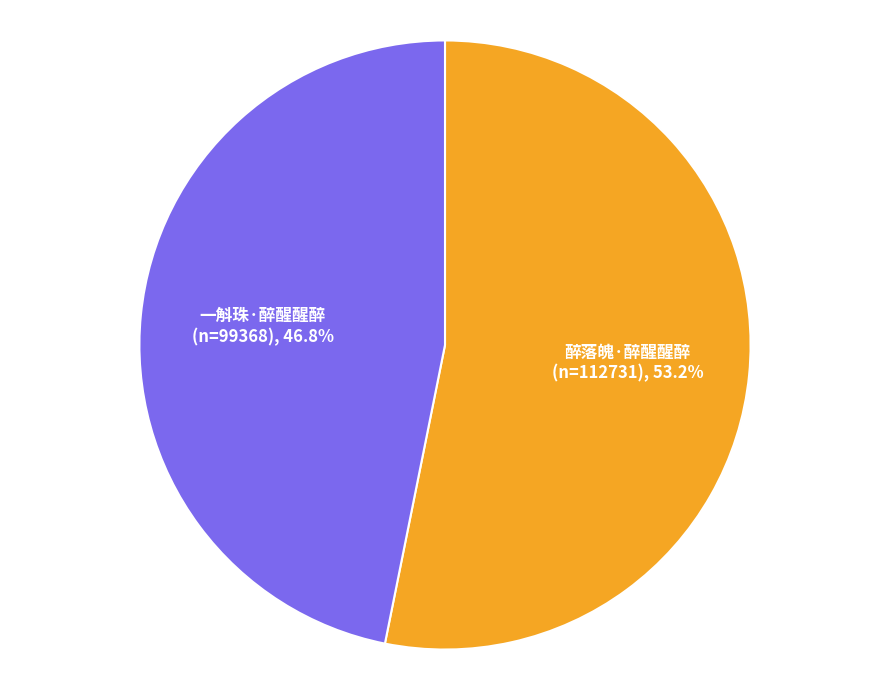

How many slices are in this pie chart?

2